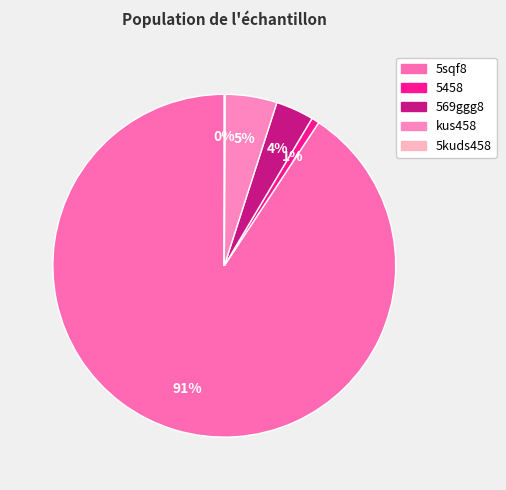

Rank the categories by value from lowest to highest.

5kuds458, 5458, 569ggg8, kus458, 5sqf8